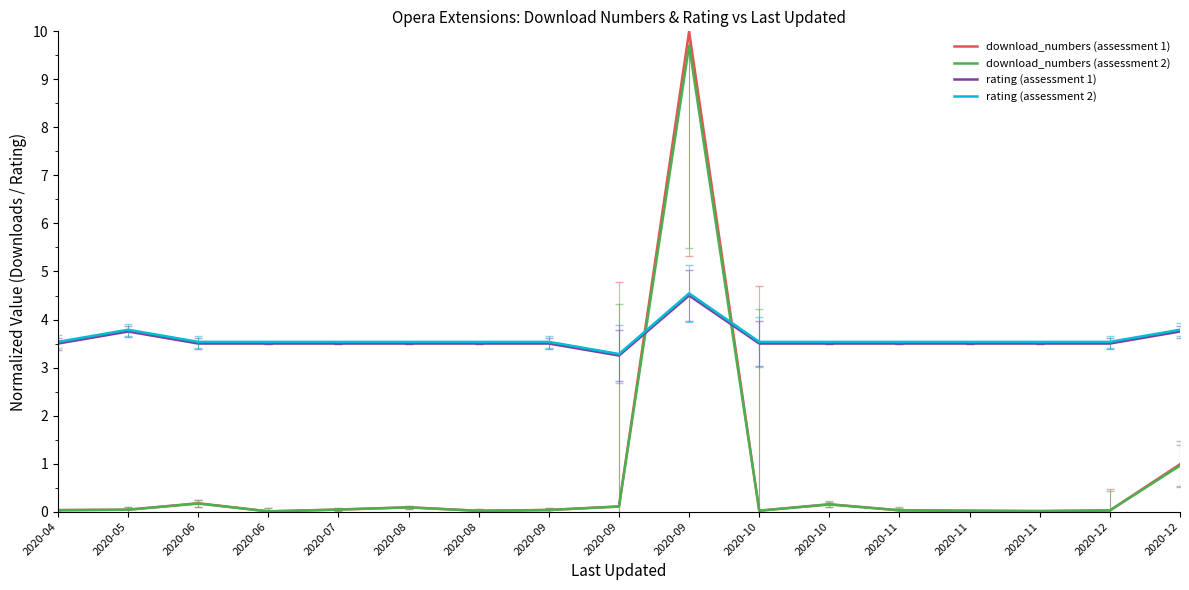

Which series has the widest spread of values?

download_numbers (assessment 1)